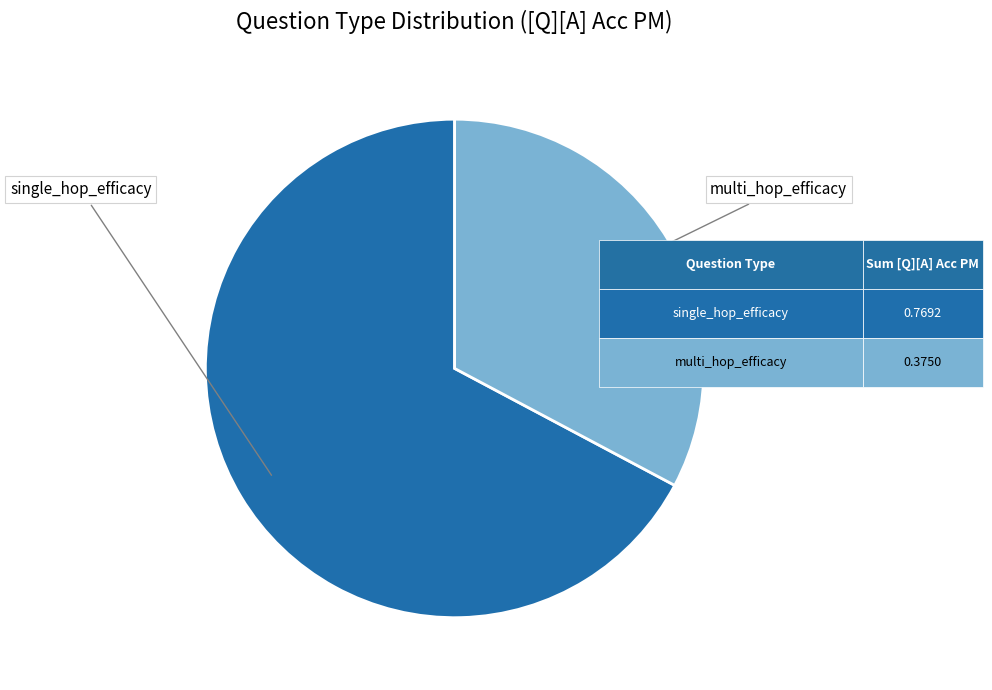

Does any single category account for the majority?

Yes